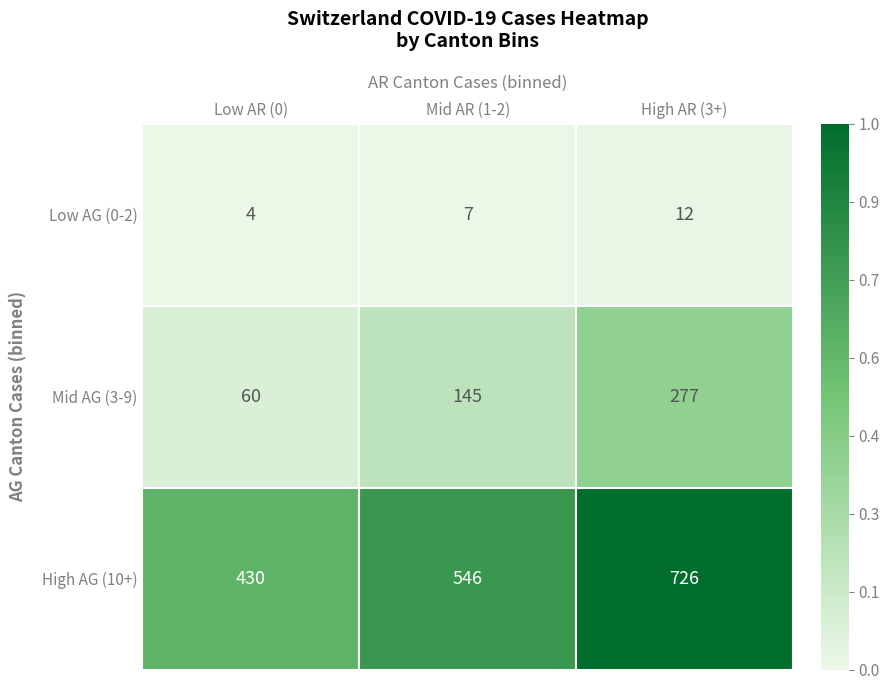

Which label corresponds to the smallest value in the chart?

Low AR (0)